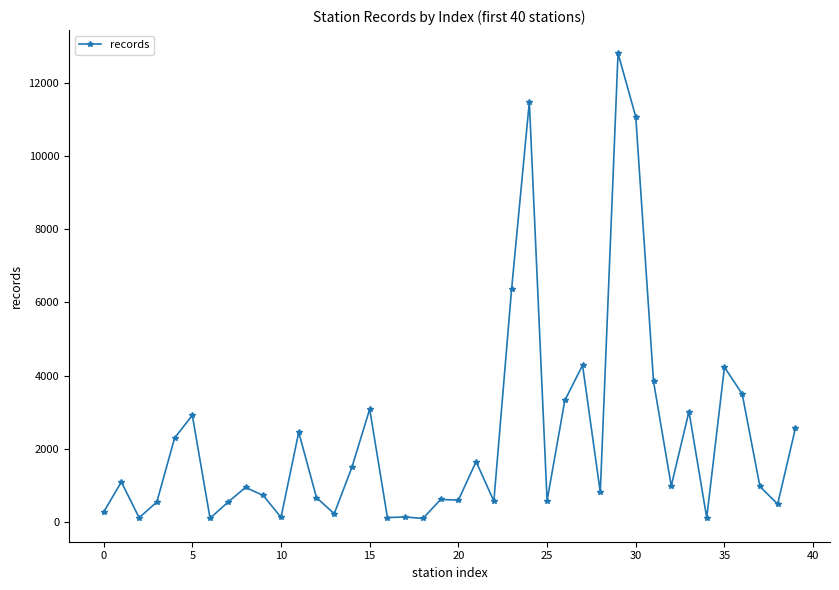

True or false: there are more than 2 points higher than both neighbors.

True